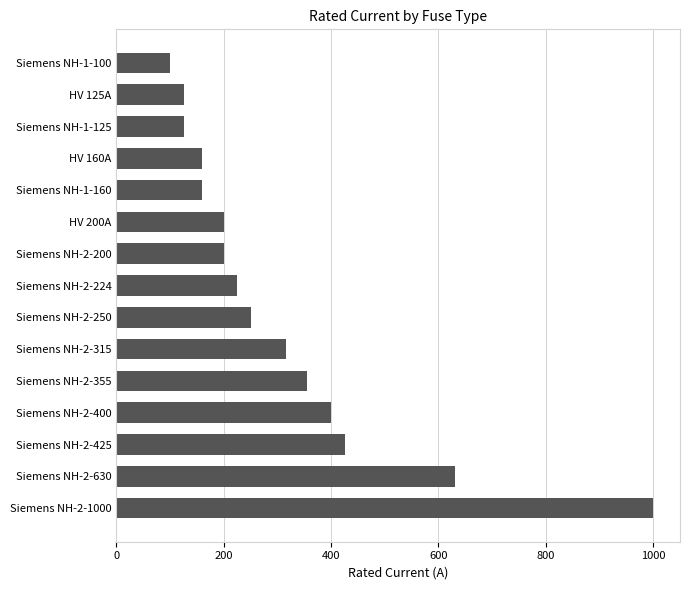

Approximately how many times larger is the value at Siemens NH-1-100 compared to Siemens NH-2-315?

0.3